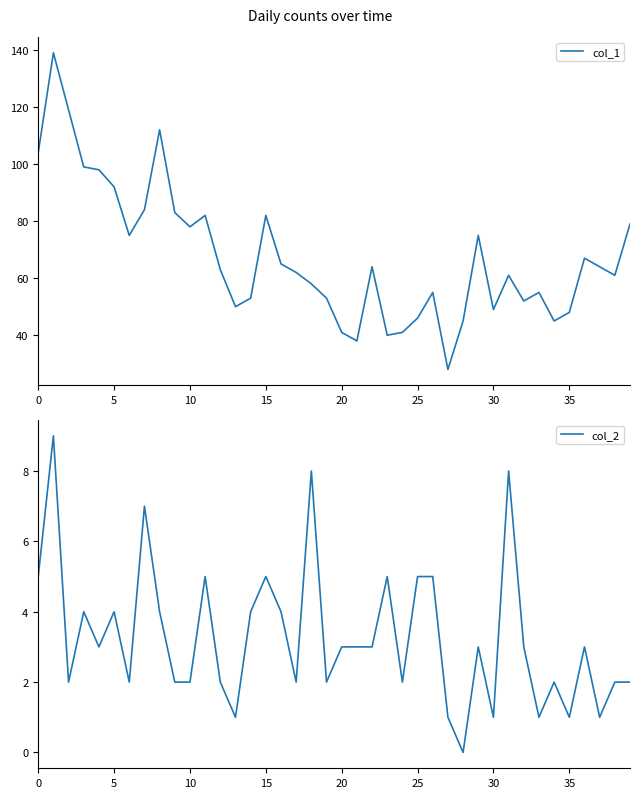

What is the maximum value for col_1?

139